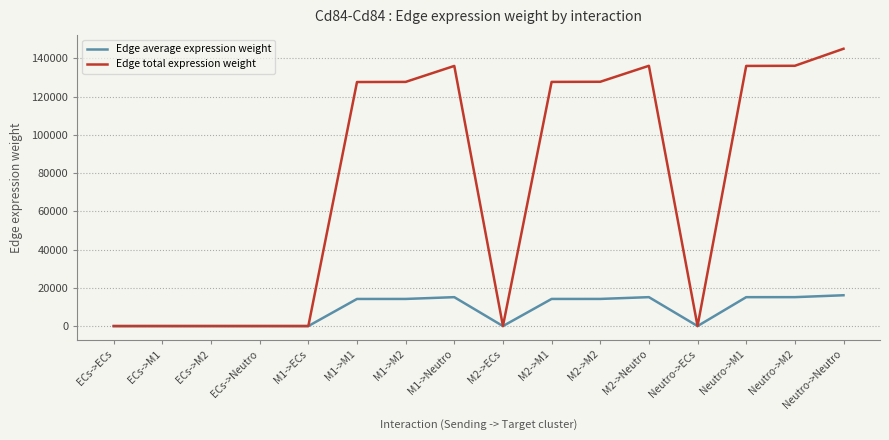

What is the highest value of the Edge average expression weight series?

16108.1